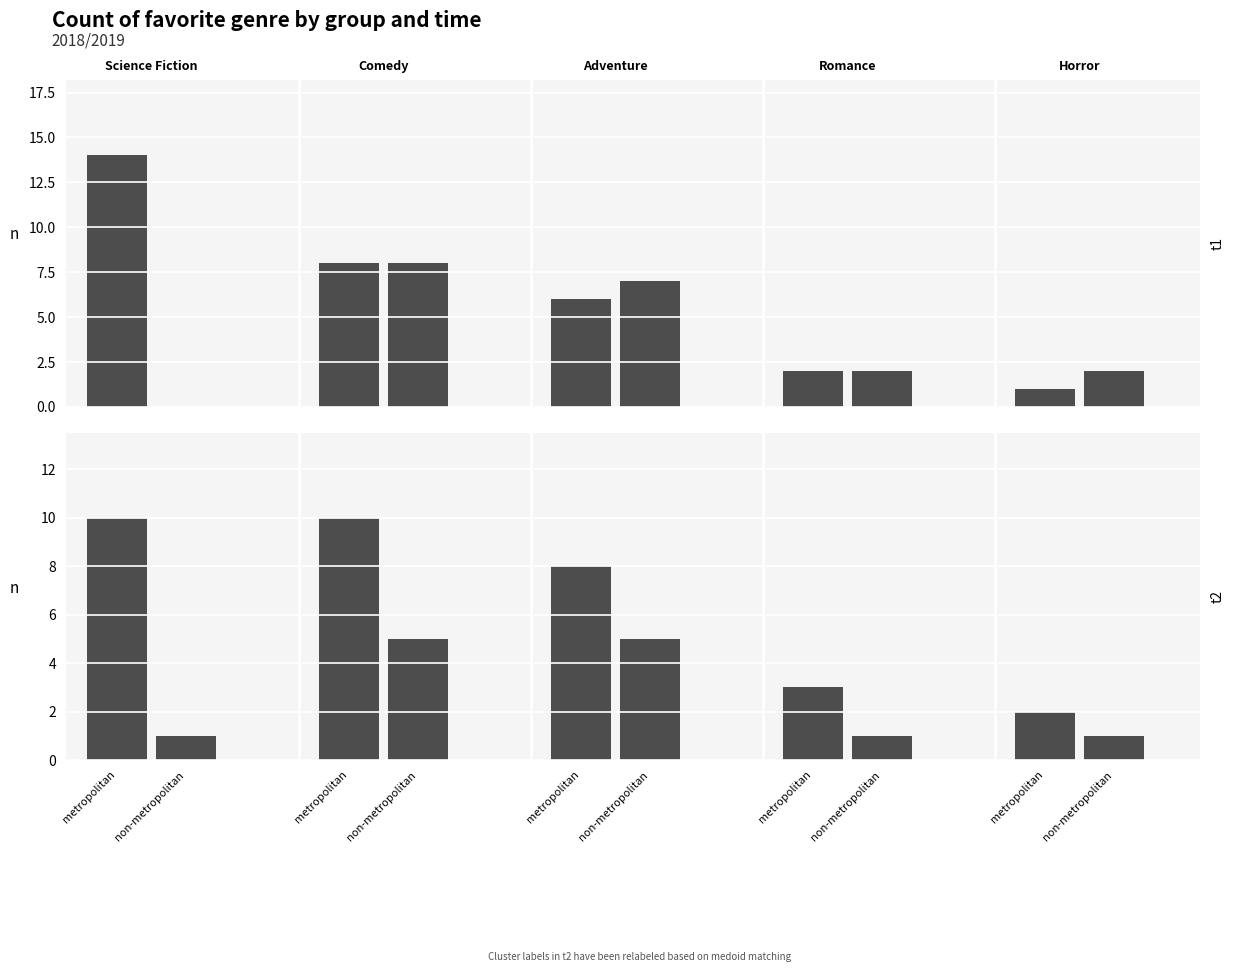

What is the smallest value displayed?

1